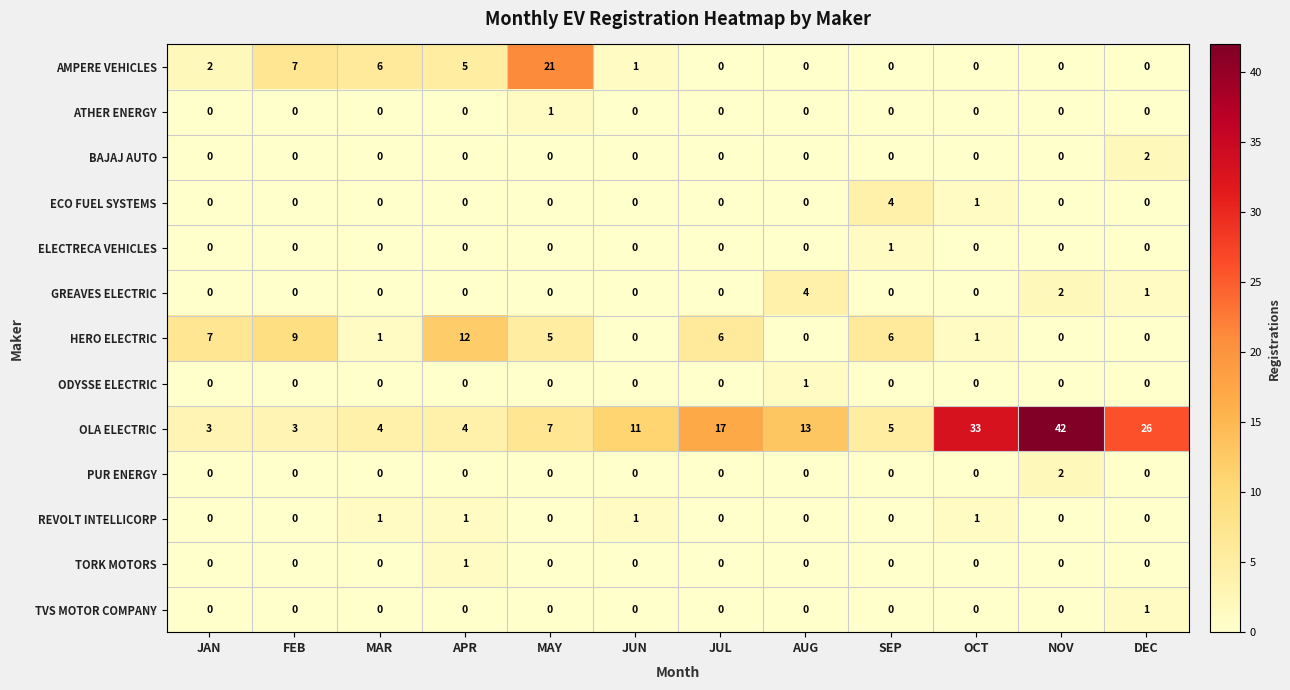

Read the HERO ELECTRIC value at FEB, to the nearest 5.

10